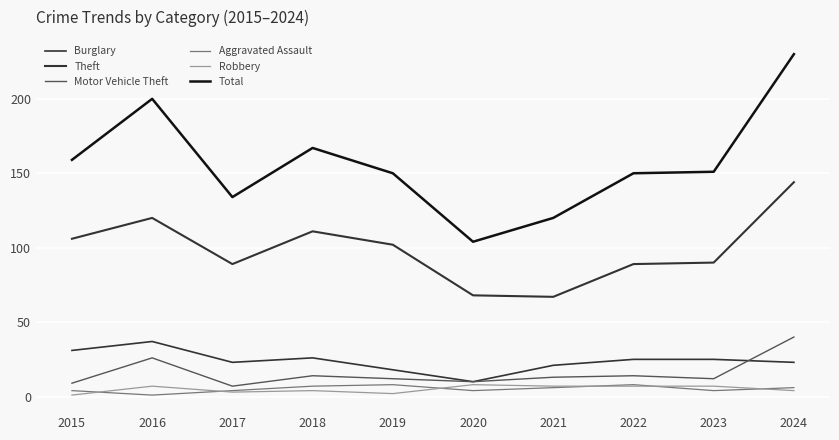

What is the value of the Burglary point at the 5th from the left?

18